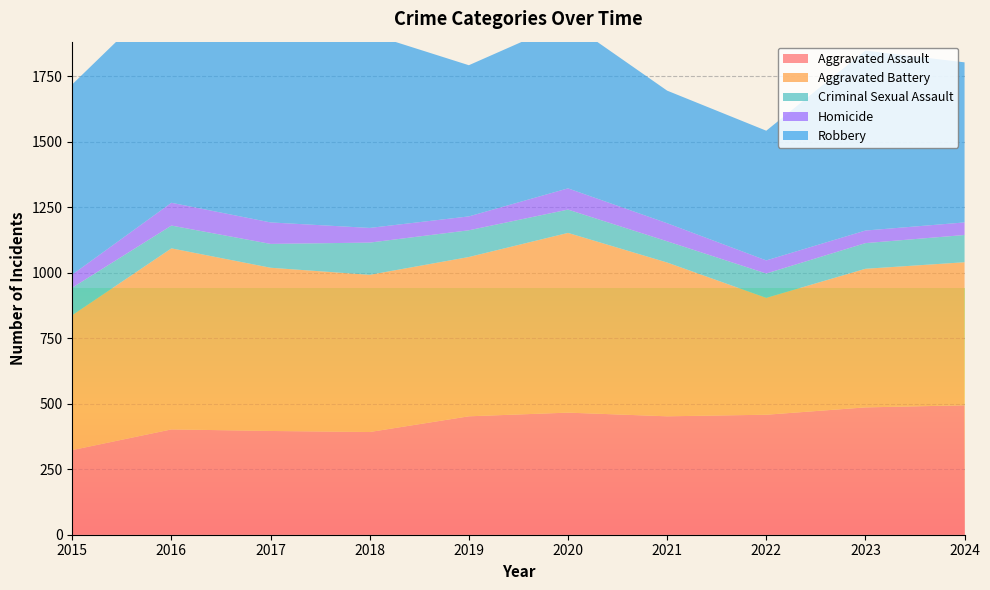

Reading left to right, list all the values displayed in this chart.

Aggravated Assault: 2015=323	2016=402	2017=396	2018=392	2019=452	2020=466	2021=452	2022=458	2023=486	2024=494
Aggravated Battery: 2015=515	2016=691	2017=623	2018=600	2019=608	2020=686	2021=587	2022=446	2023=529	2024=546
Criminal Sexual Assault: 2015=105	2016=87	2017=91	2018=123	2019=102	2020=89	2021=81	2022=93	2023=98	2024=104
Homicide: 2015=50	2016=87	2017=82	2018=56	2019=53	2020=81	2021=69	2022=50	2023=48	2024=48
Robbery: 2015=726	2016=819	2017=780	2018=741	2019=577	2020=637	2021=506	2022=495	2023=687	2024=611